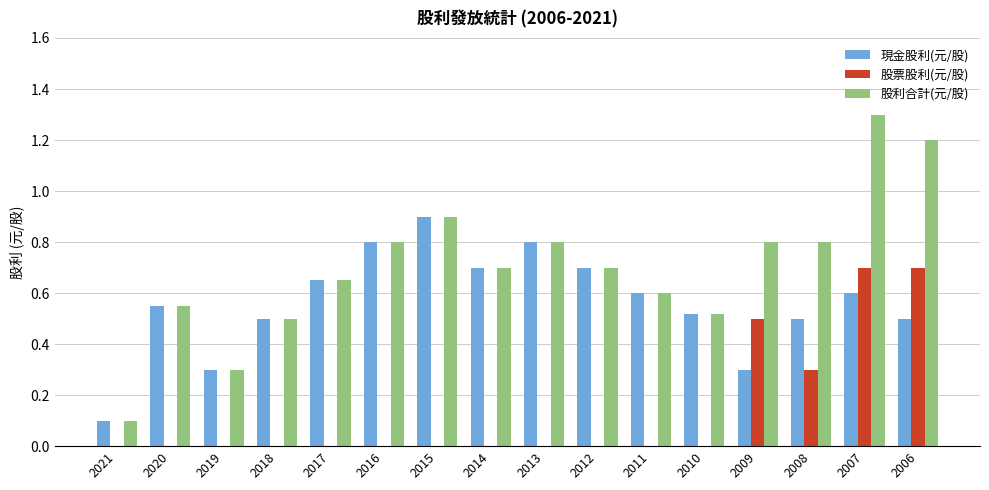

Which series has the largest range (max minus min)?

股利合計(元/股)